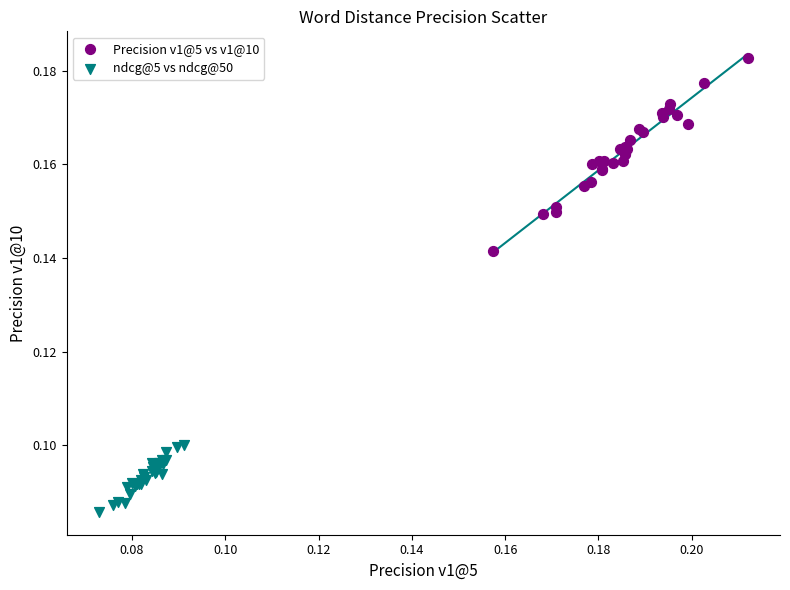

Which series contains the lowest Y value?

ndcg@5 vs ndcg@50